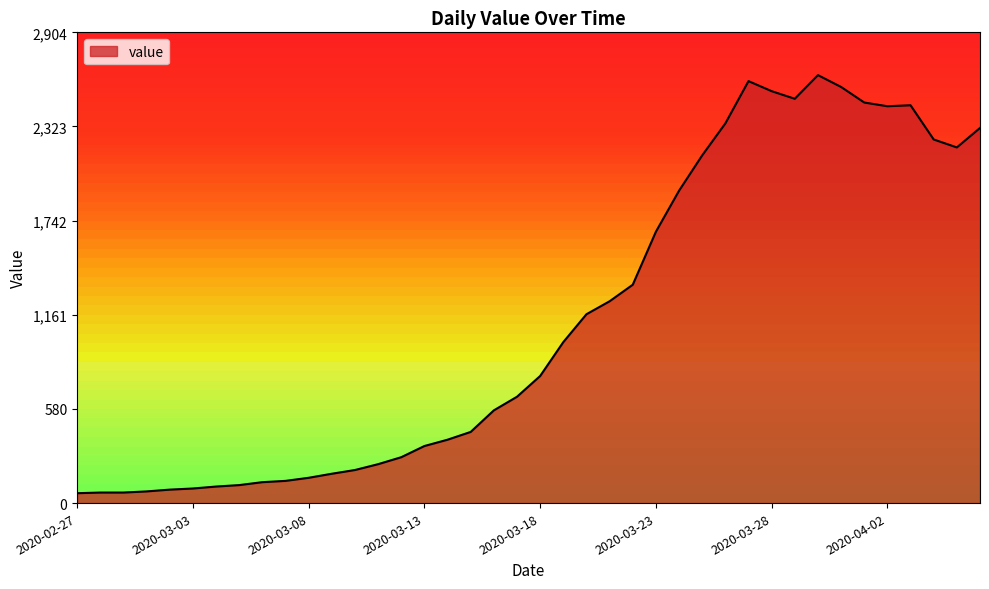

What is the value of the 23rd point from the left?

1165